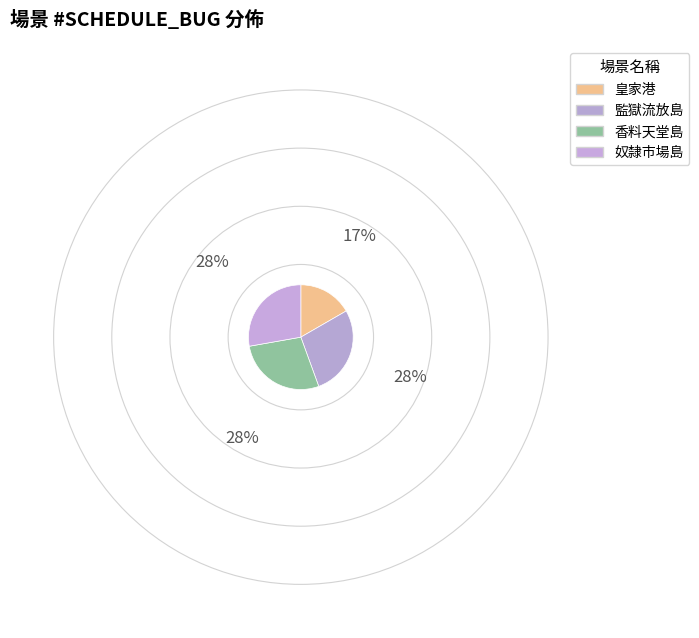

To the nearest percent, what is the difference between the 皇家港 and 奴隸市場島 slice percentages?

11%